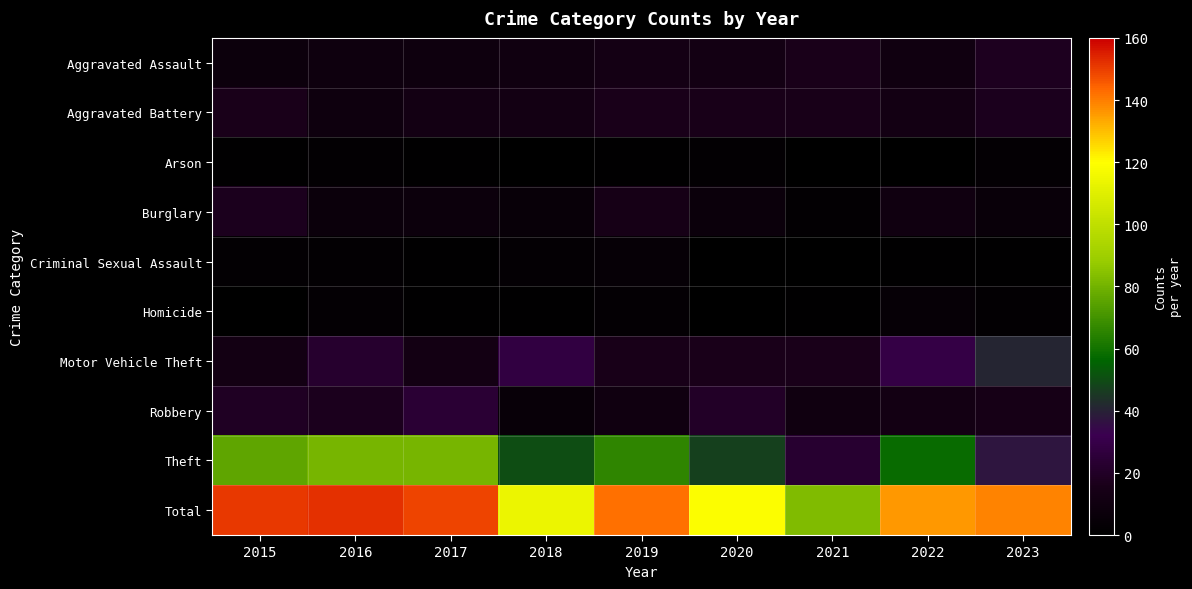

At which category is the sum across all series the highest?

2016